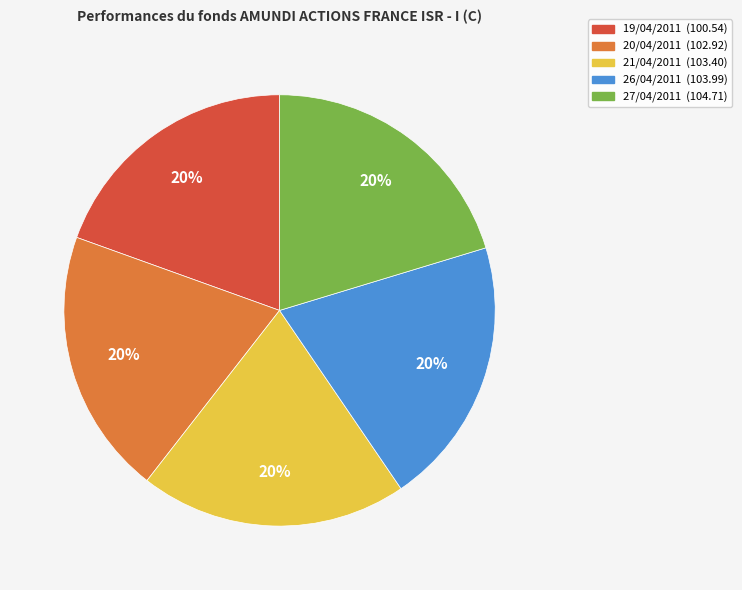

Does 21/04/2011 represent more than half of the total?

No